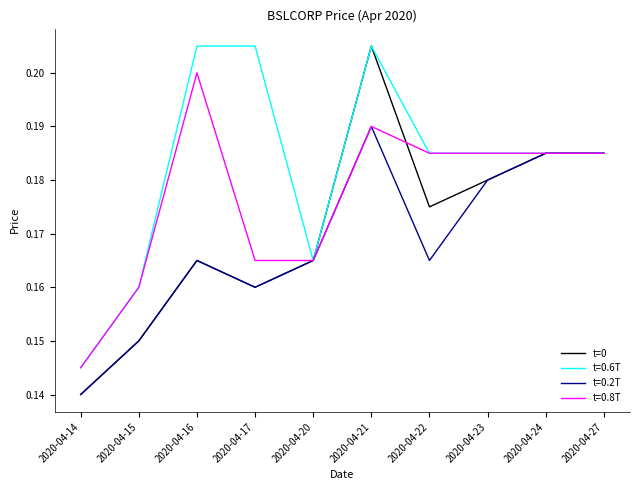

Is it true that t=0.2T equals 0.2 at 2020-04-17?

True